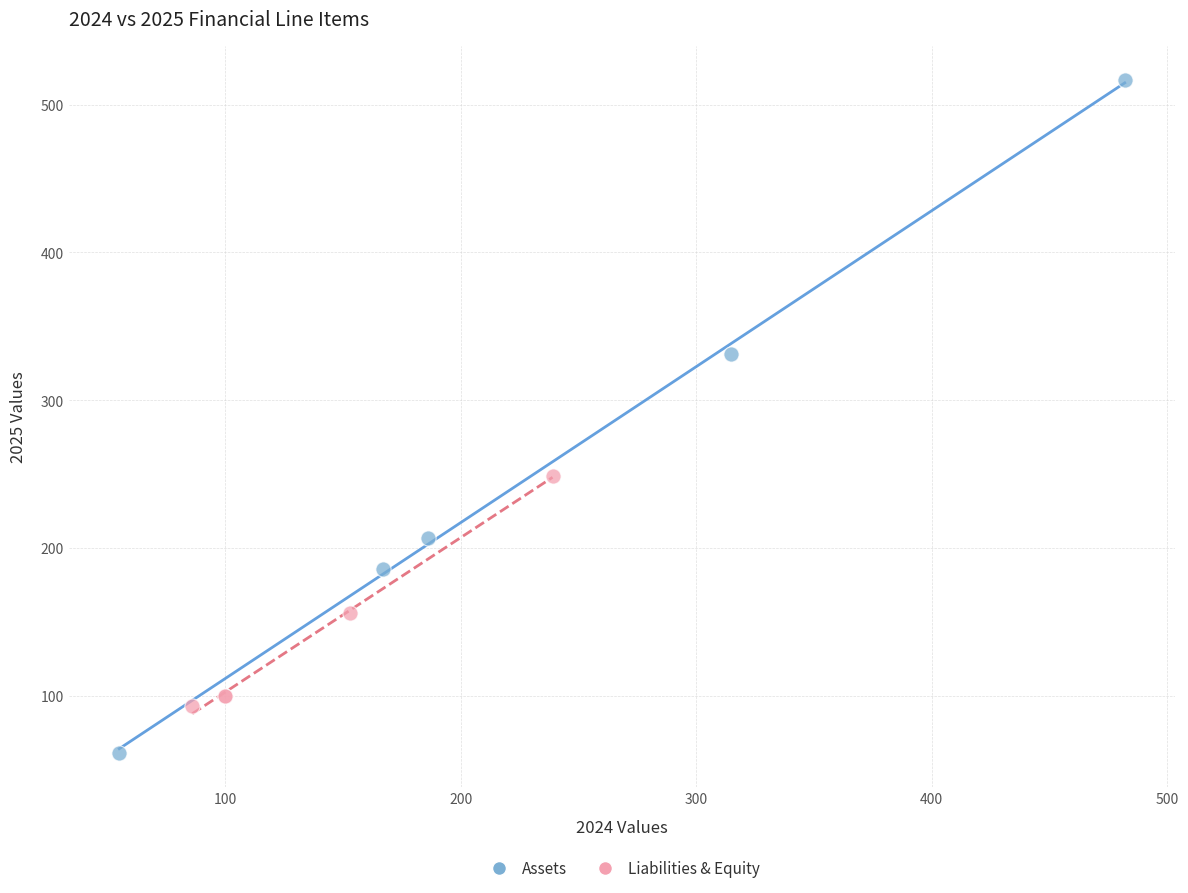

Which series contains the lowest Y value?

Assets